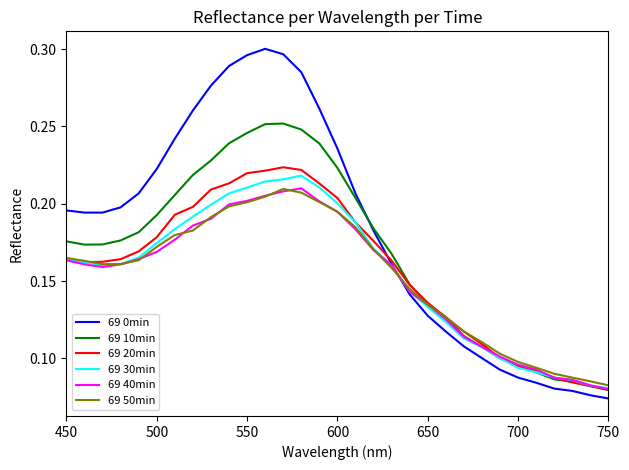

Which series has the largest total across all categories?

69 0min